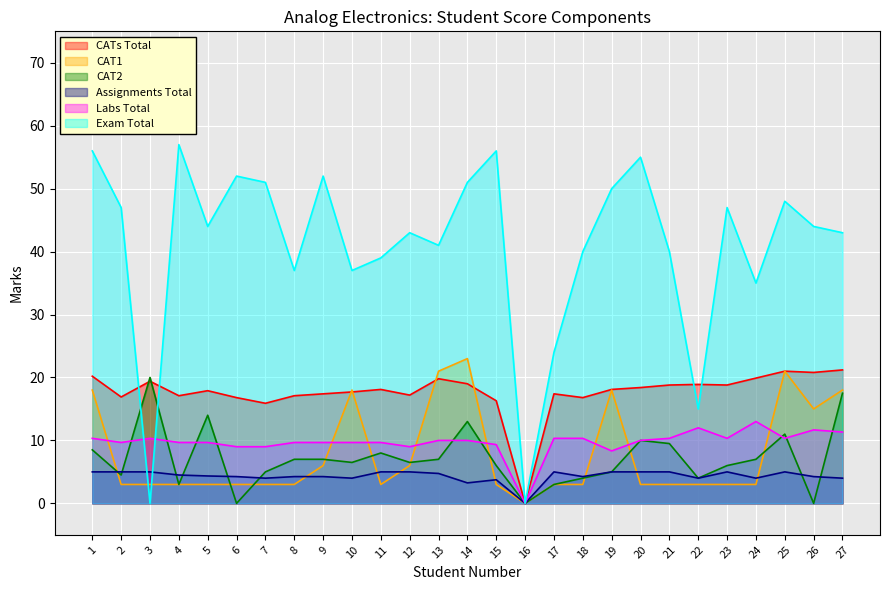

Reading left to right, extract all data points from this chart.

CATs Total: 1=20.2	2=16.9	3=19.4	4=17.1	5=17.9	6=16.8	7=15.9	8=17.1	9=17.4	10=17.7	11=18.1	12=17.2	13=19.8	14=19.0	15=16.3	16=0.0	17=17.4	18=16.8	19=18.1	20=18.4	21=18.8	22=18.9	23=18.8	24=19.9	25=21.0	26=20.8	27=21.2
CAT1: 1=18.0	2=3.0	3=3.0	4=3.0	5=3.0	6=3.0	7=3.0	8=3.0	9=6.0	10=18.0	11=3.0	12=6.0	13=21.0	14=23.0	15=3.0	16=0.0	17=3.0	18=3.0	19=18.0	20=3.0	21=3.0	22=3.0	23=3.0	24=3.0	25=21.0	26=15.0	27=18.0
CAT2: 1=8.5	2=4.5	3=20.0	4=3.0	5=14.0	6=0.0	7=5.0	8=7.0	9=7.0	10=6.5	11=8.0	12=6.5	13=7.0	14=13.0	15=6.0	16=0.0	17=3.0	18=4.0	19=5.0	20=10.0	21=9.5	22=4.0	23=6.0	24=7.0	25=11.0	26=0.0	27=17.5
Assignments Total: 1=5.0	2=5.0	3=5.0	4=4.5	5=4.3	6=4.2	7=4.0	8=4.2	9=4.2	10=4.0	11=5.0	12=5.0	13=4.8	14=3.2	15=3.8	16=0.0	17=5.0	18=4.2	19=5.0	20=5.0	21=5.0	22=4.0	23=5.0	24=4.0	25=5.0	26=4.2	27=4.0
Labs Total: 1=10.3	2=9.7	3=10.3	4=9.7	5=9.7	6=9.0	7=9.0	8=9.7	9=9.7	10=9.7	11=9.7	12=9.0	13=10.0	14=10.0	15=9.3	16=0.0	17=10.3	18=10.3	19=8.3	20=10.0	21=10.3	22=12.0	23=10.3	24=13.0	25=10.3	26=11.7	27=11.3
Exam Total: 1=56.0	2=47.0	3=0.0	4=57.0	5=44.0	6=52.0	7=51.0	8=37.0	9=52.0	10=37.0	11=39.0	12=43.0	13=41.0	14=51.0	15=56.0	16=0.0	17=24.0	18=40.0	19=50.0	20=55.0	21=40.0	22=15.0	23=47.0	24=35.0	25=48.0	26=44.0	27=43.0